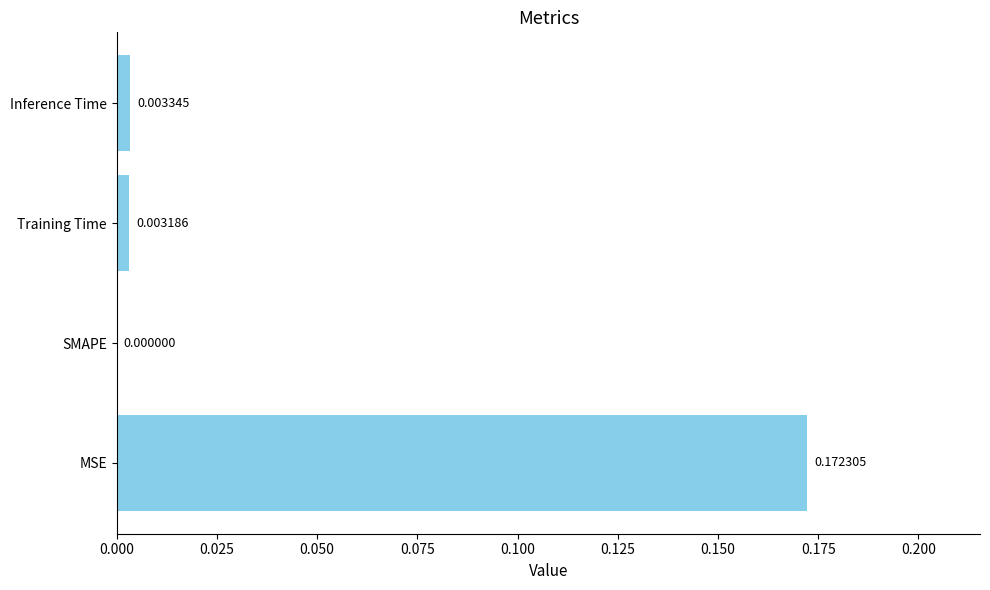

Which label corresponds to the largest value in the chart?

MSE